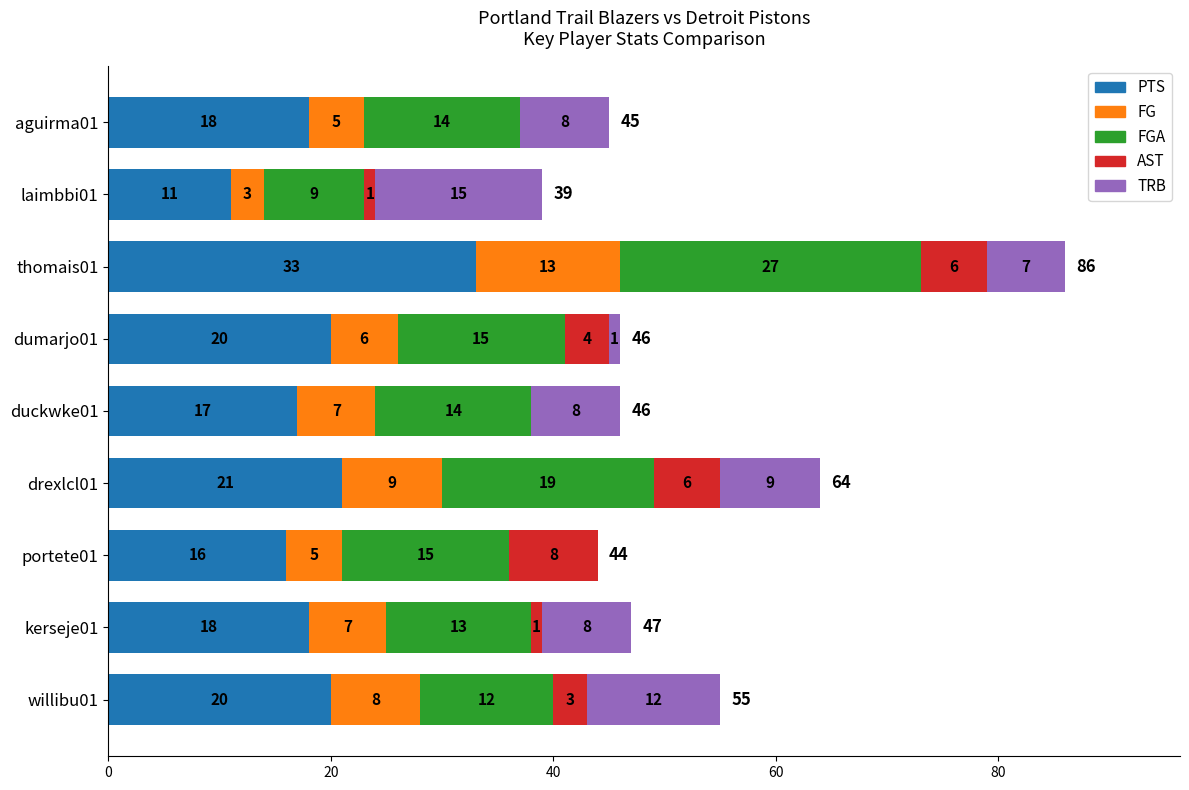

How many distinct data groups are displayed?

5